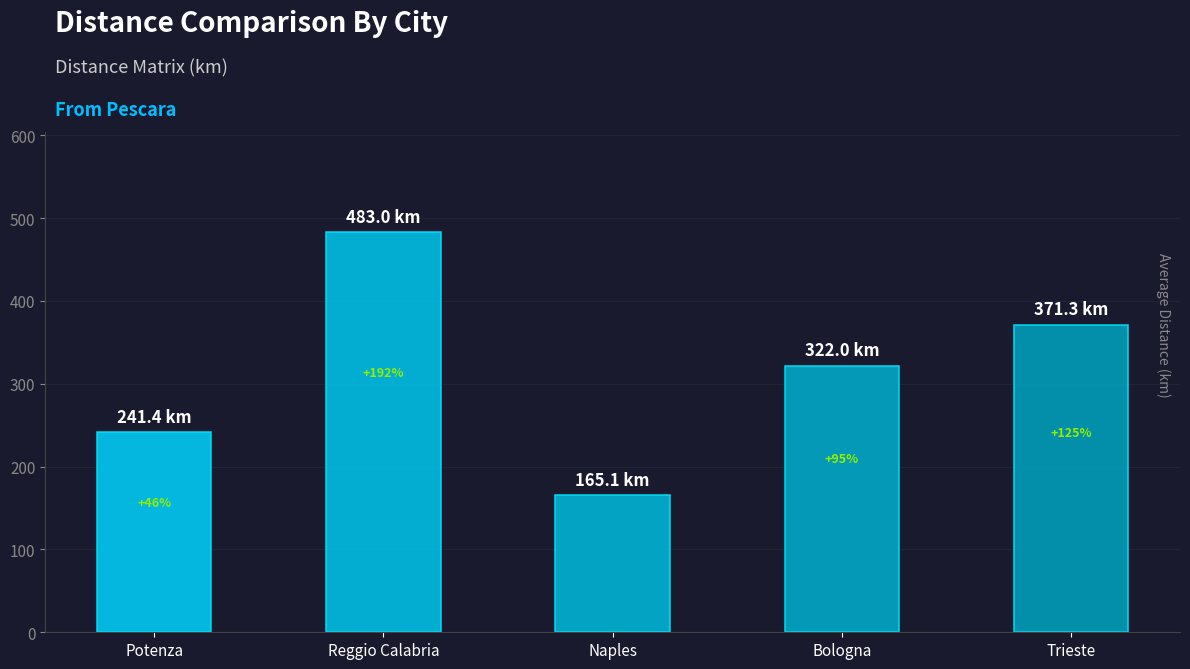

How many bars are there in total?

5